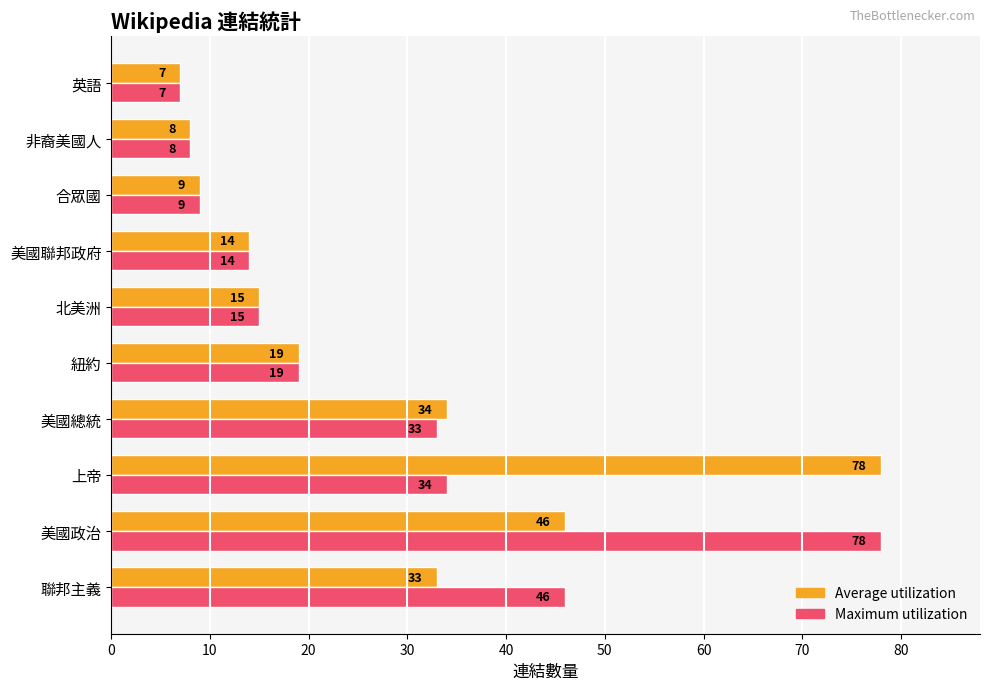

Is it true that Average utilization equals 15 at 北美洲?

True